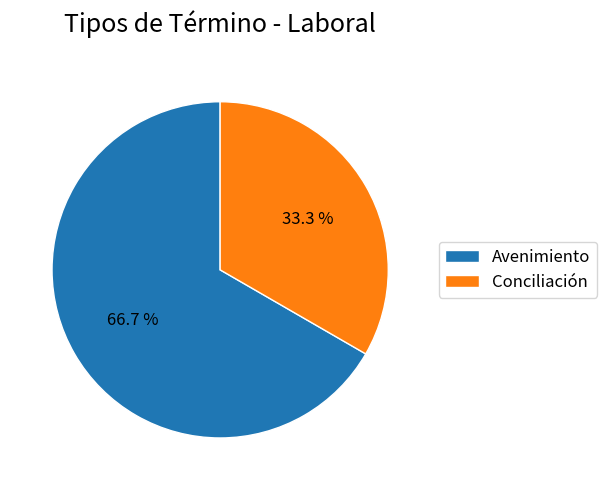

Combined, do Avenimiento and Conciliación account for over 50%?

Yes